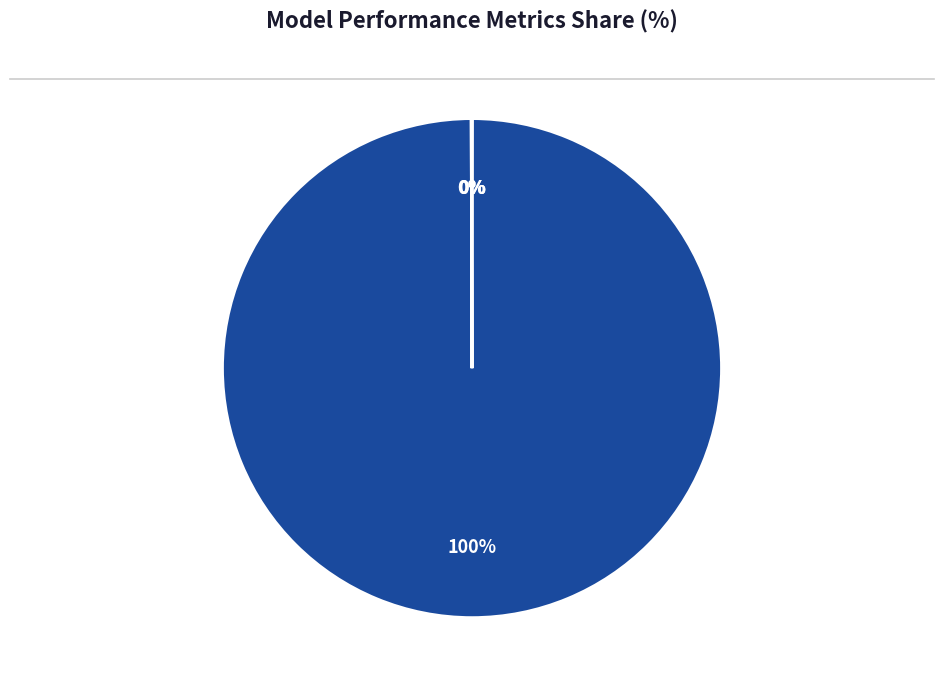

Which category accounts for the majority?

MAPE